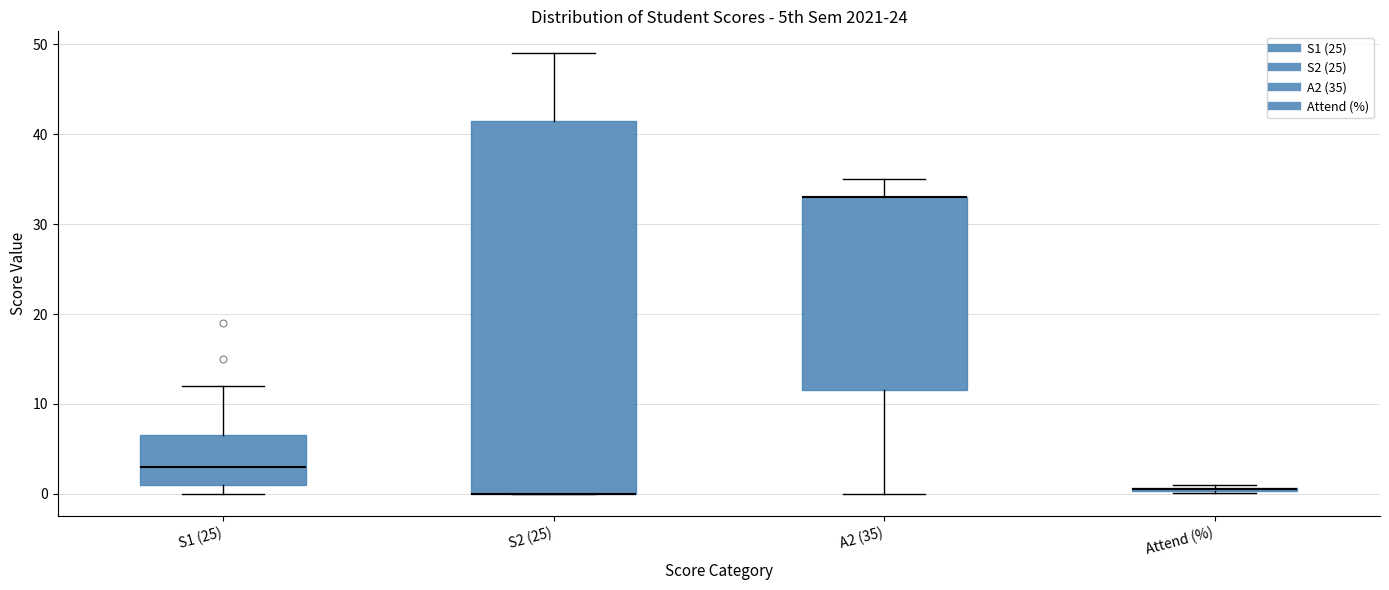

Where does the upper whisker of the box for S2 (25) end on the y-axis? The values are not printed on the chart, so give them approximately, as read against the axis.

49